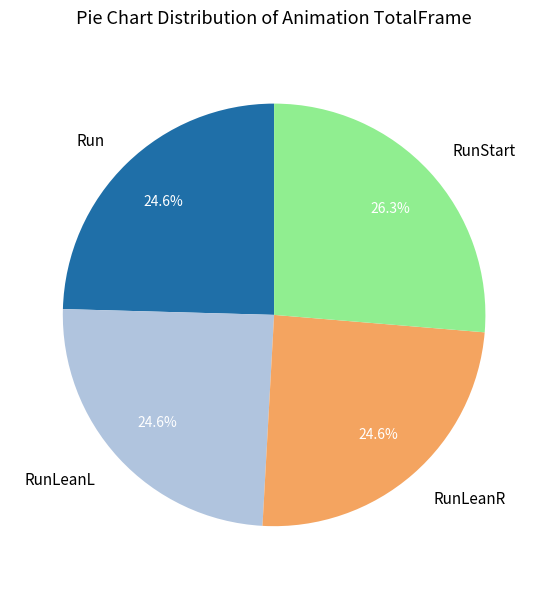

Count the number of slices in the pie.

4